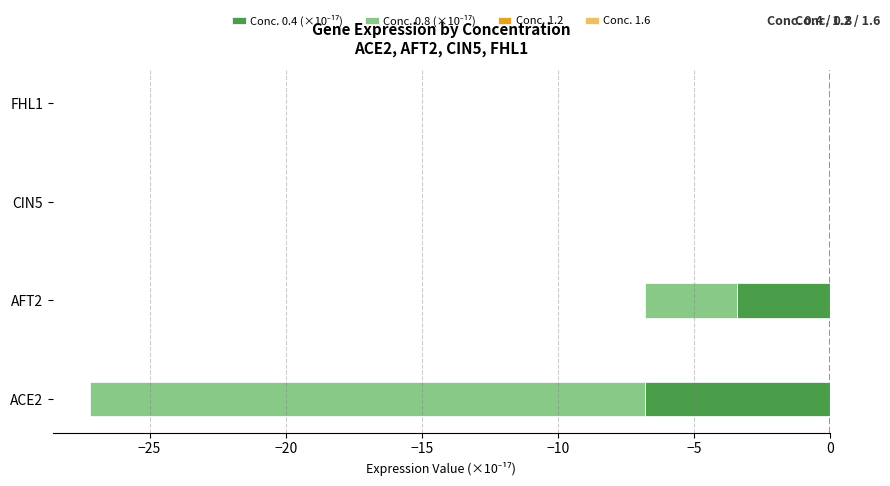

How many negative values does the Conc. 0.4 (×10⁻¹⁷) series have?

2